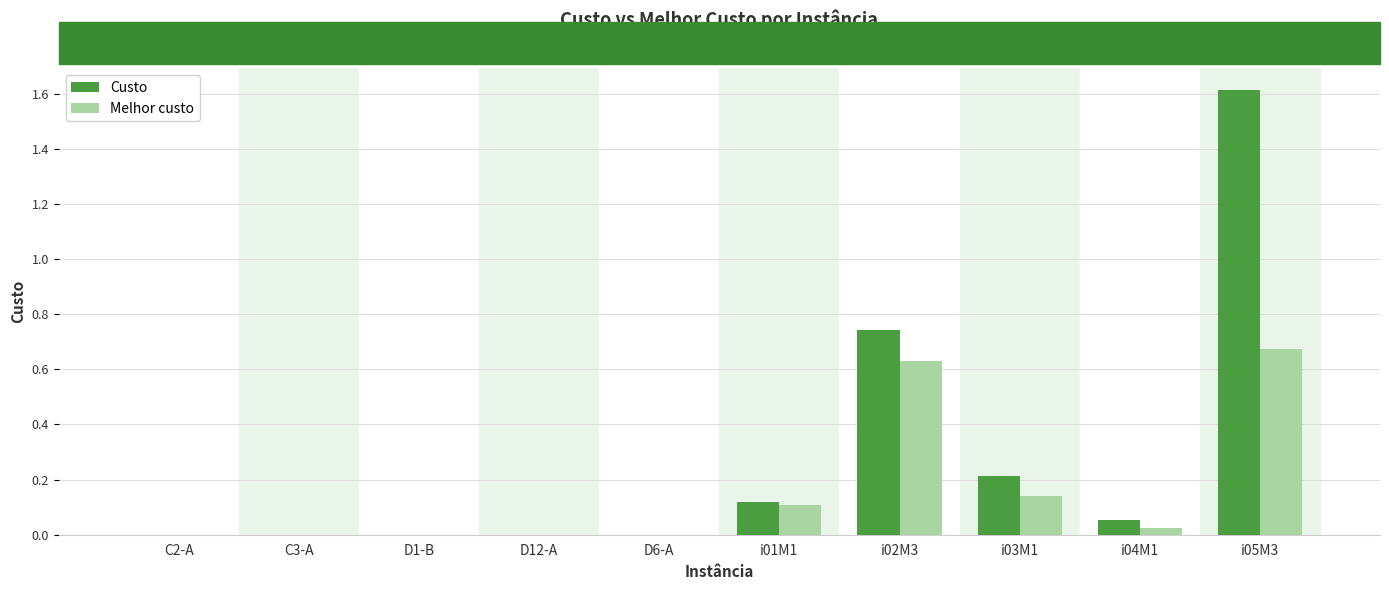

Which series has the largest total across all categories?

Custo